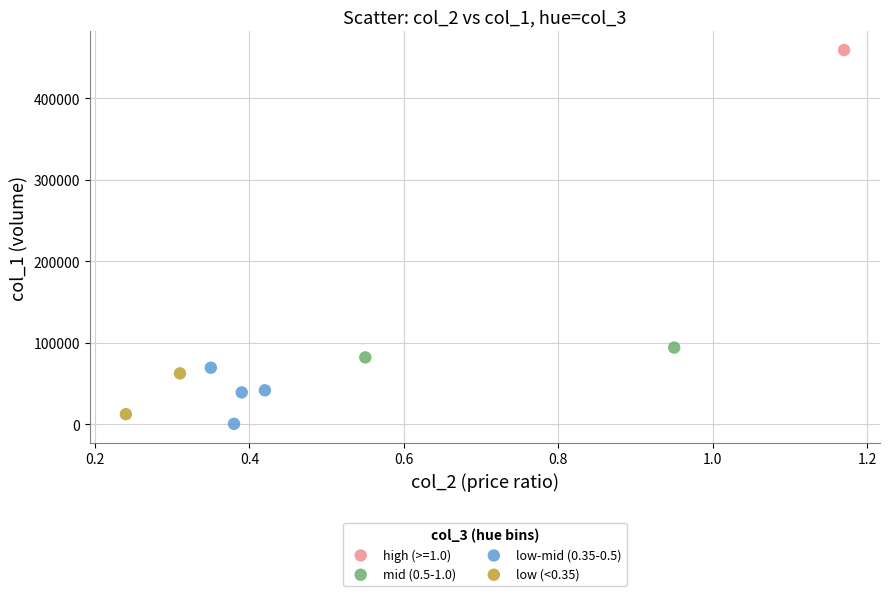

Which series reaches the maximum Y coordinate?

high (>=1.0)